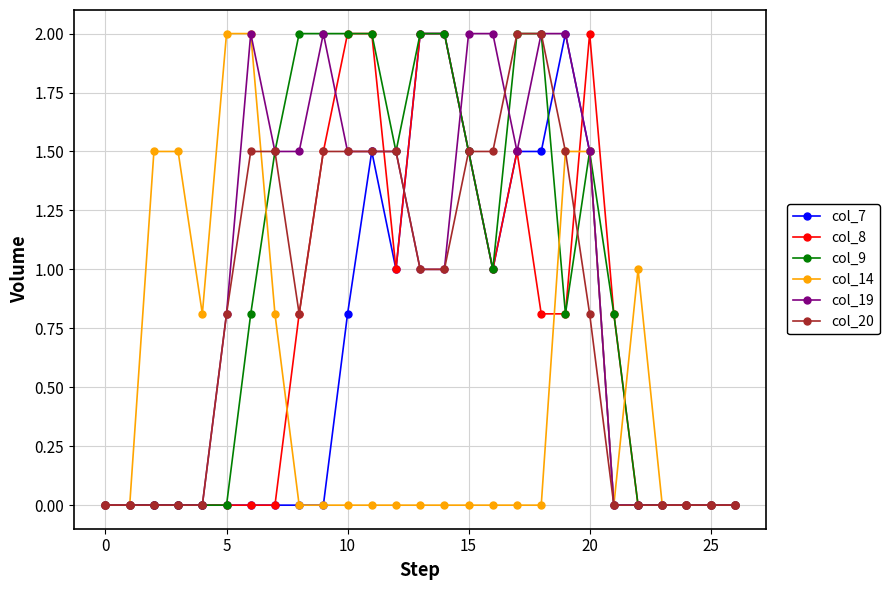

True or false: col_8 has more than 0 interior local peaks.

True